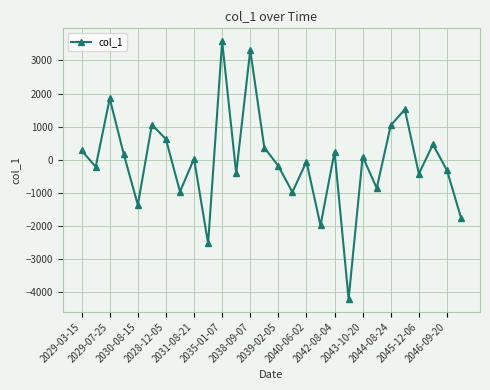

How many values are below 28?

14